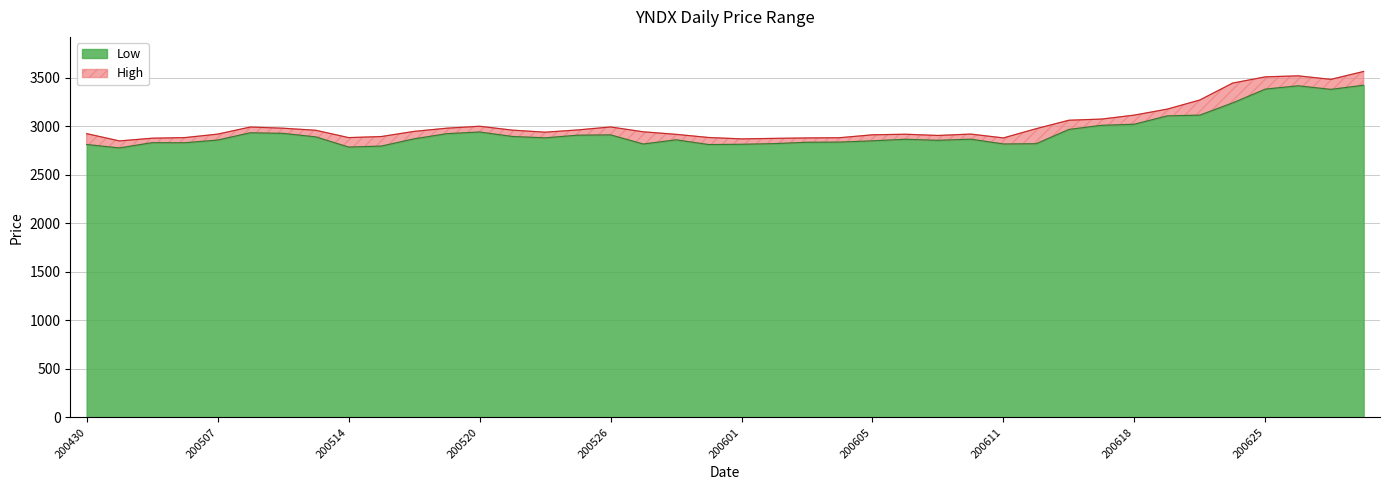

List the series in order of their peak value, highest first.

High, Low